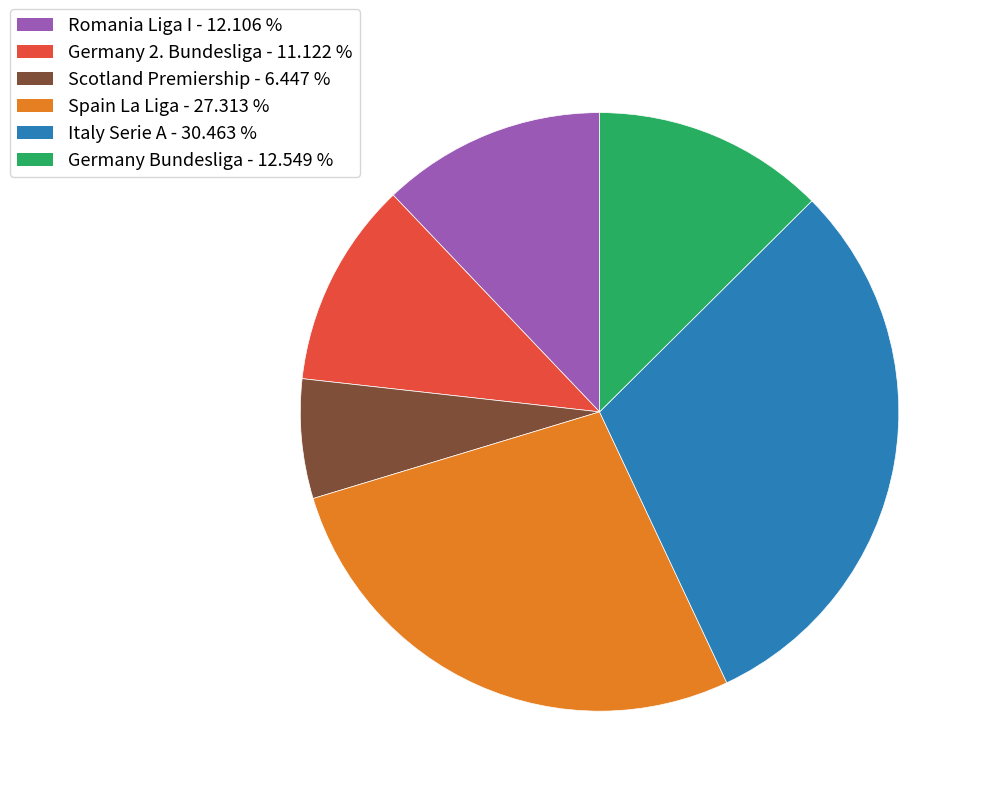

Is there a majority slice in this chart?

No